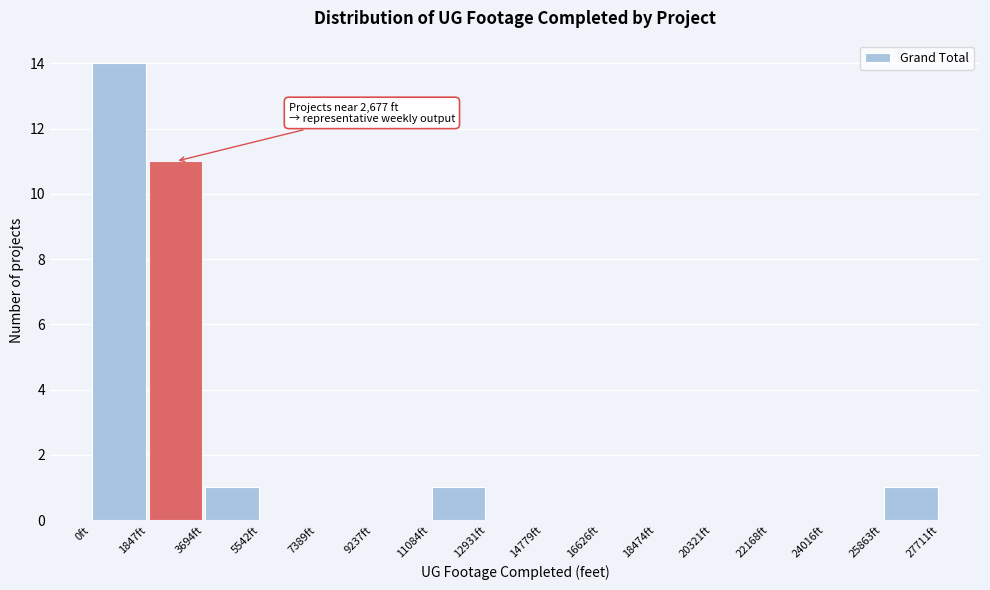

Which range on the x-axis has the tallest bar?

0 to 1800